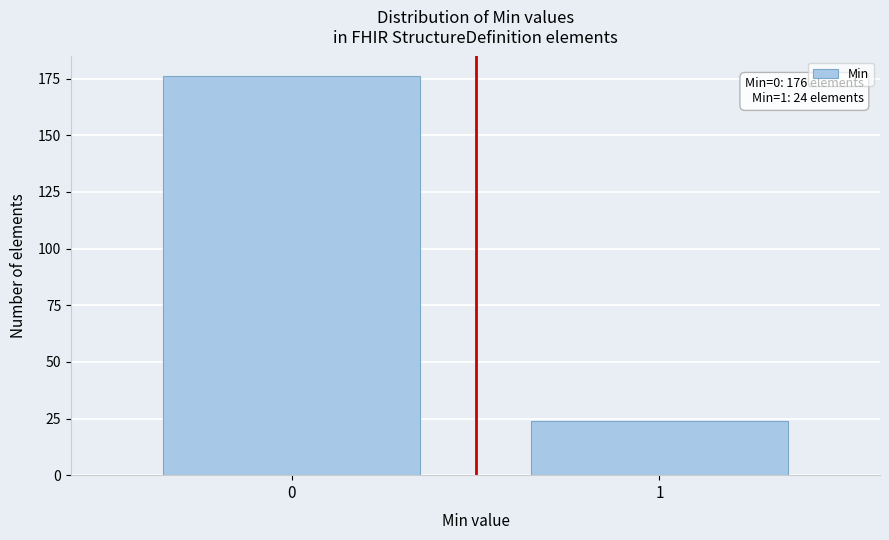

Reading right to left, list all the values displayed in this chart.

1=24	0=176